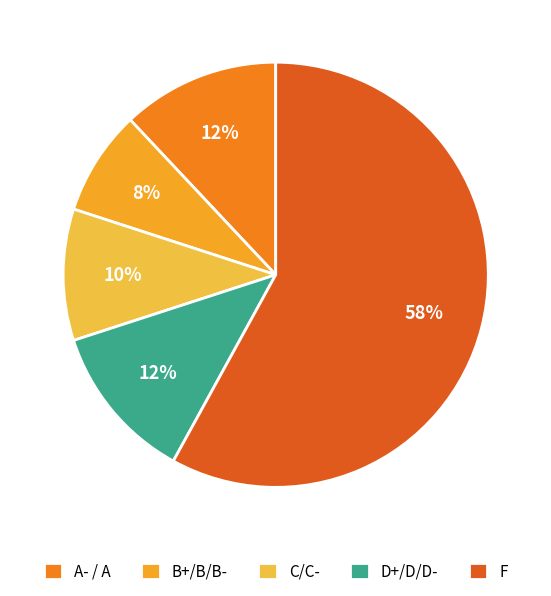

How many slices are in this pie chart?

5